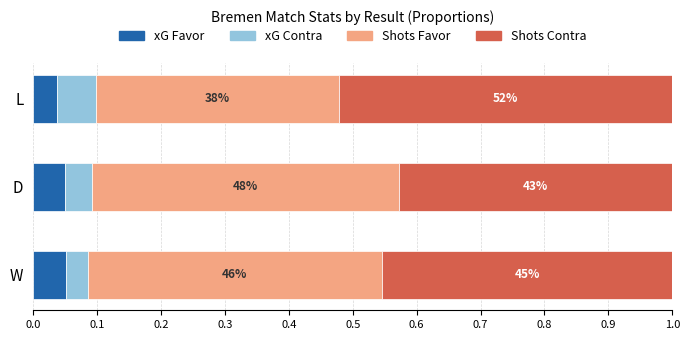

Reading right to left, list all the values displayed in this chart.

xG Favor: 0.0	0.0	0.1
xG Contra: 0.1	0.0	0.0
Shots Favor: 0.4	0.5	0.5
Shots Contra: 0.5	0.4	0.5